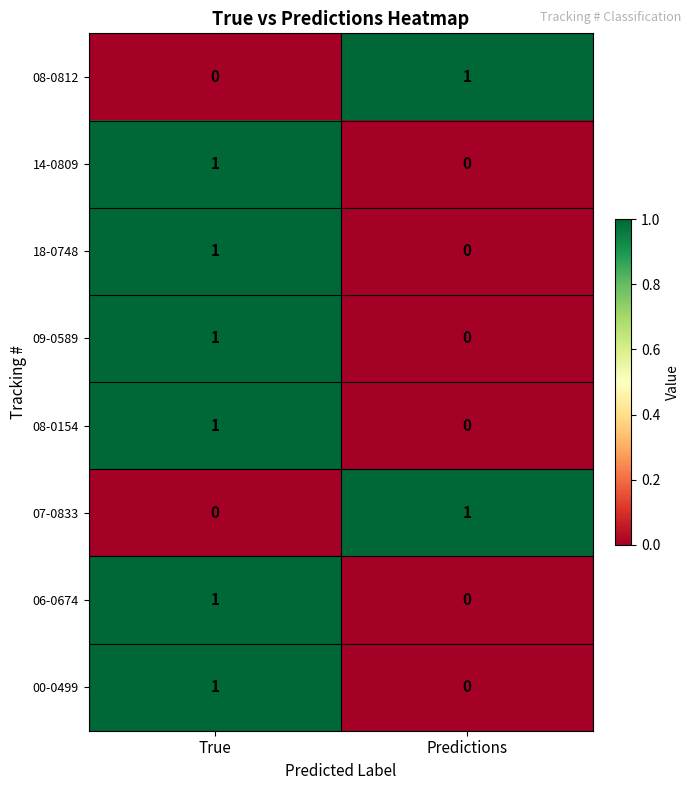

Reading left to right, transcribe all the data shown in this chart.

08-0812: True=0	Predictions=1
14-0809: True=1	Predictions=0
18-0748: True=1	Predictions=0
09-0589: True=1	Predictions=0
08-0154: True=1	Predictions=0
07-0833: True=0	Predictions=1
06-0674: True=1	Predictions=0
00-0499: True=1	Predictions=0